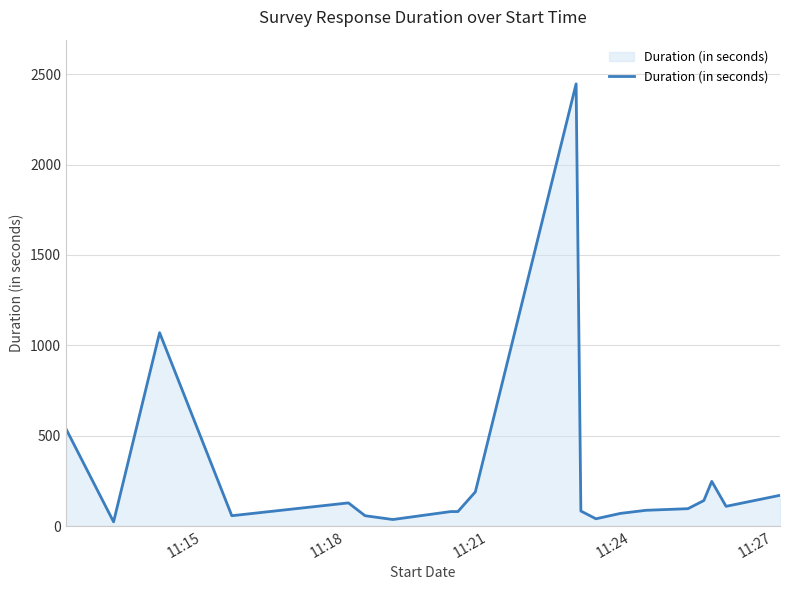

What is the difference between the maximum and minimum values?

2424